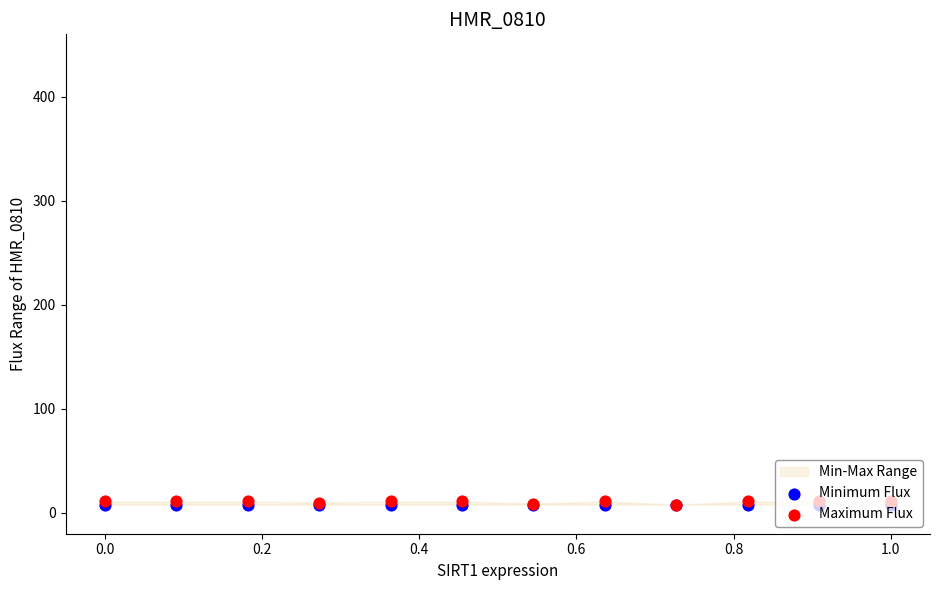

What is the total value across all series at 0.0?

19